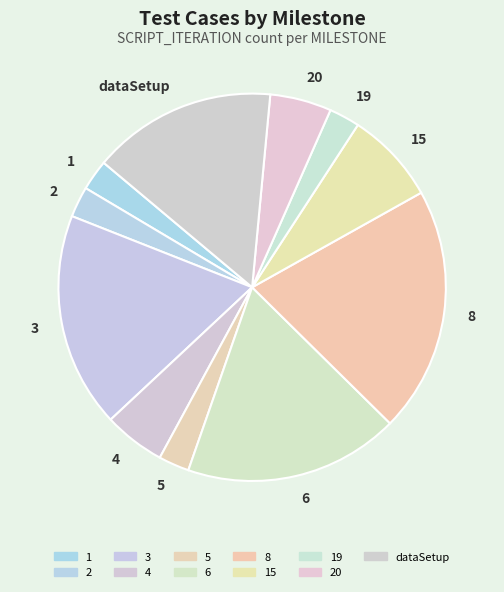

Is the sum of 20 and 3 greater than half?

No